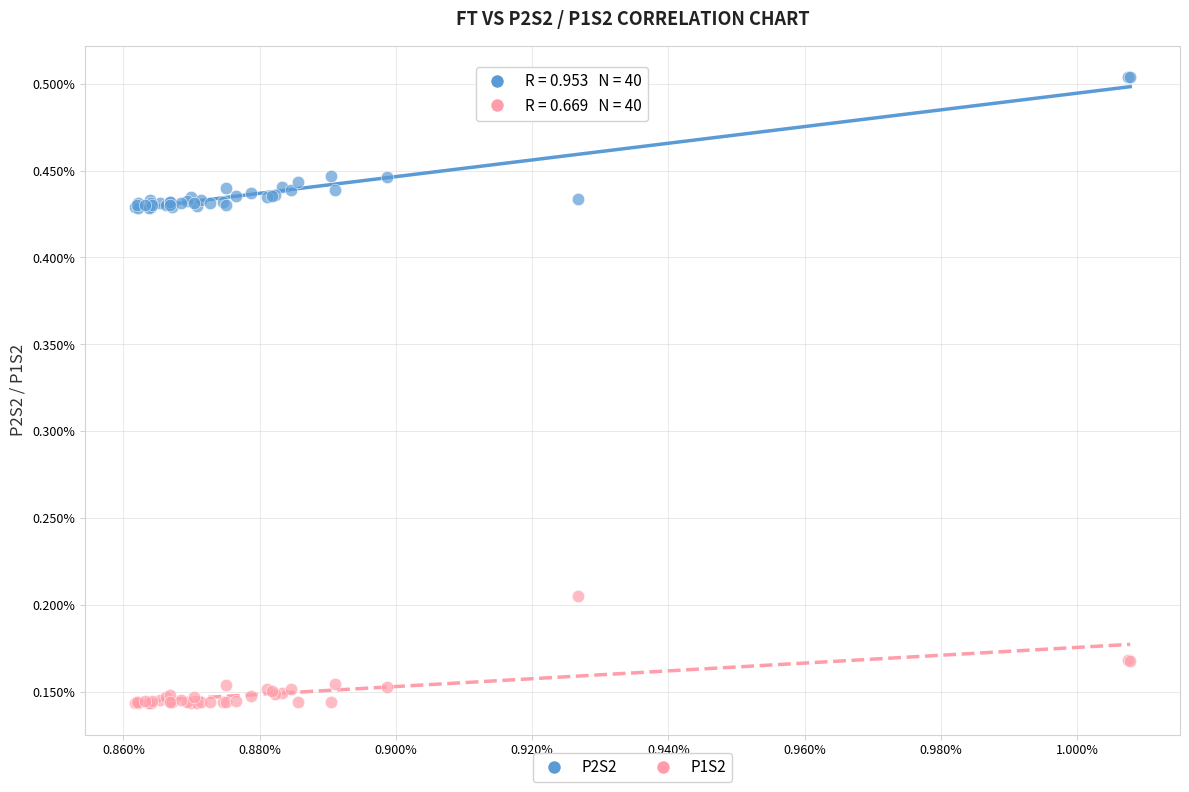

Which series has the widest spread of Y values?

P2S2